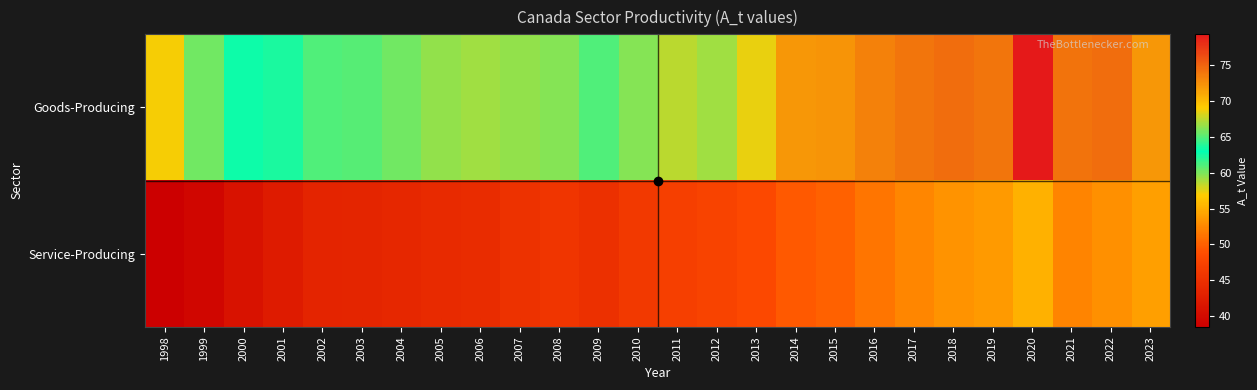

Reading left to right, list all the values displayed in this chart.

Goods-Producing: 1998=57.0	1999=60.2	2000=63.3	2001=63.6	2002=64.8	2003=65.0	2004=65.6	2005=66.5	2006=66.8	2007=66.4	2008=66.1	2009=64.9	2010=66.2	2011=67.5	2012=66.8	2013=68.5	2014=72.0	2015=72.2	2016=73.4	2017=74.0	2018=74.5	2019=74.0	2020=79.3	2021=74.1	2022=74.4	2023=72.1
Service-Producing: 1998=38.5	1999=39.4	2000=41.0	2001=42.3	2002=43.3	2003=43.5	2004=43.8	2005=44.1	2006=44.5	2007=45.2	2008=45.8	2009=44.9	2010=46.2	2011=47.1	2012=47.5	2013=48.2	2014=49.5	2015=50.1	2016=51.3	2017=52.4	2018=53.2	2019=53.8	2020=55.1	2021=52.3	2022=53.1	2023=54.0